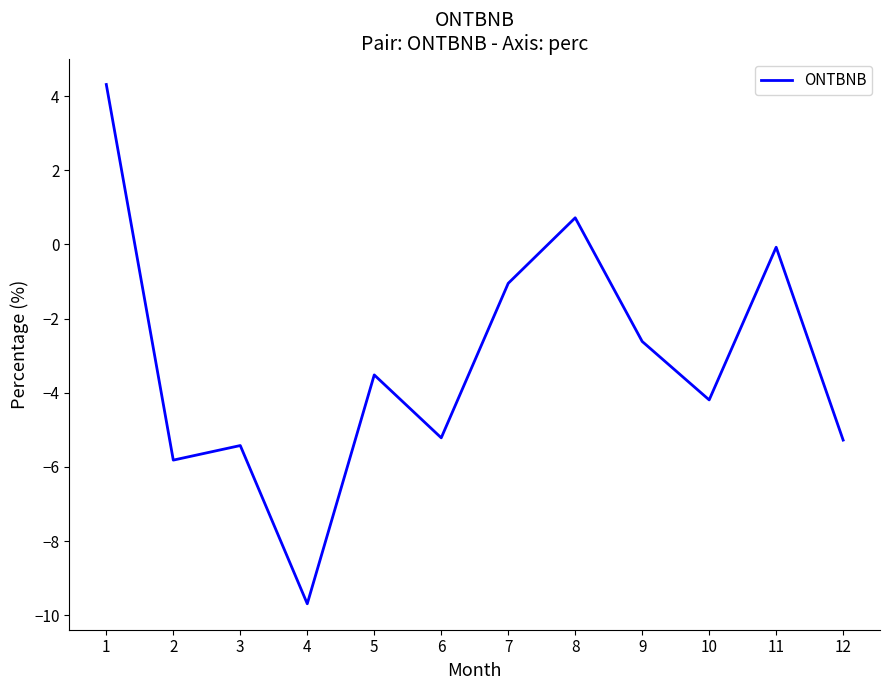

What is the difference between the values at 5 and 3?

1.9